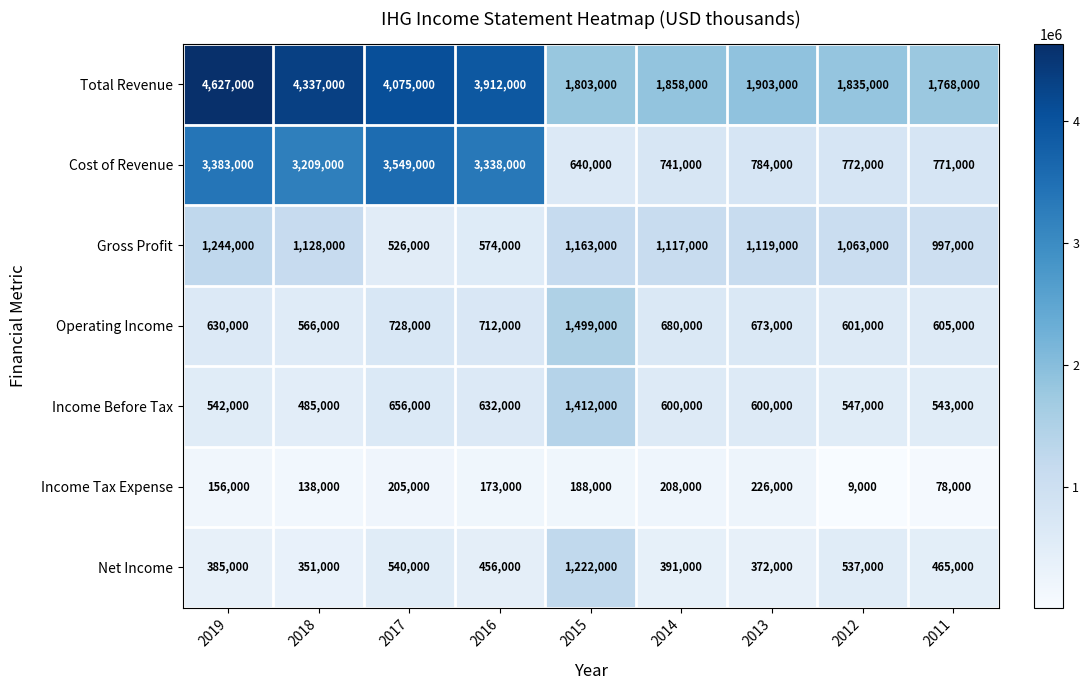

What is the sum of the Income Tax Expense values at 2015 and 2016?

361000